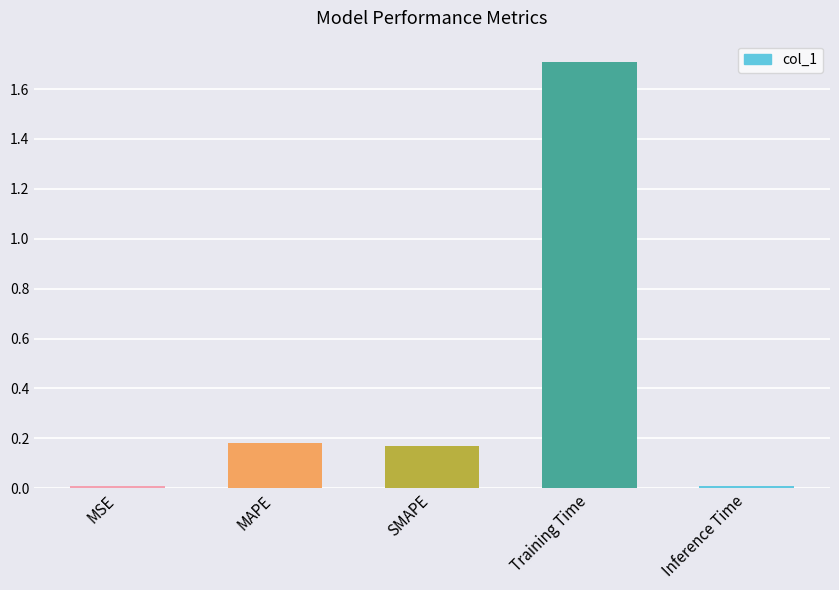

The chart shows a value of 0.0 at MSE. True or false?

True